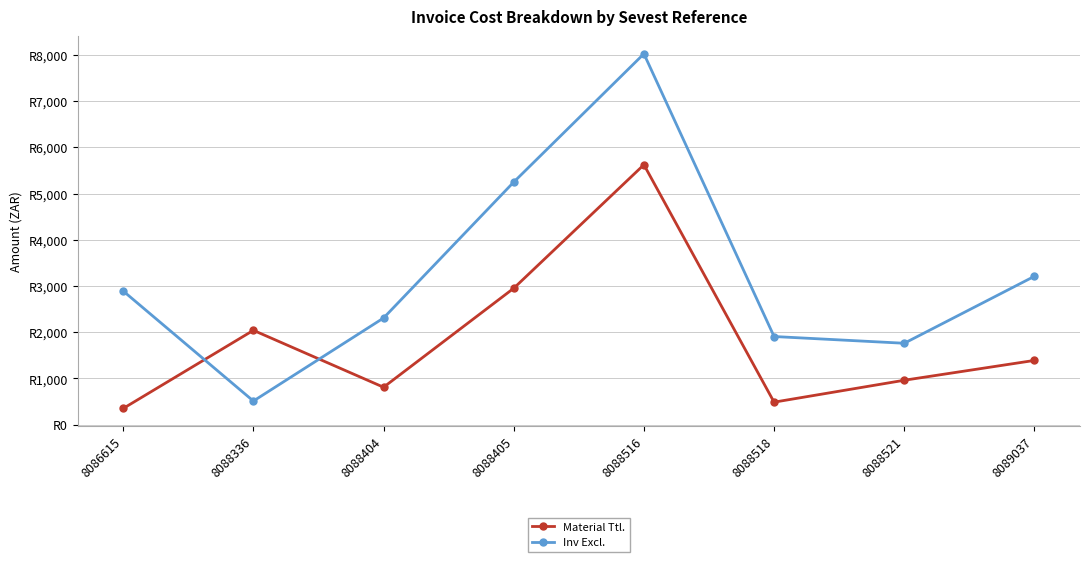

Where is the first local maximum for Material Ttl.?

8088336